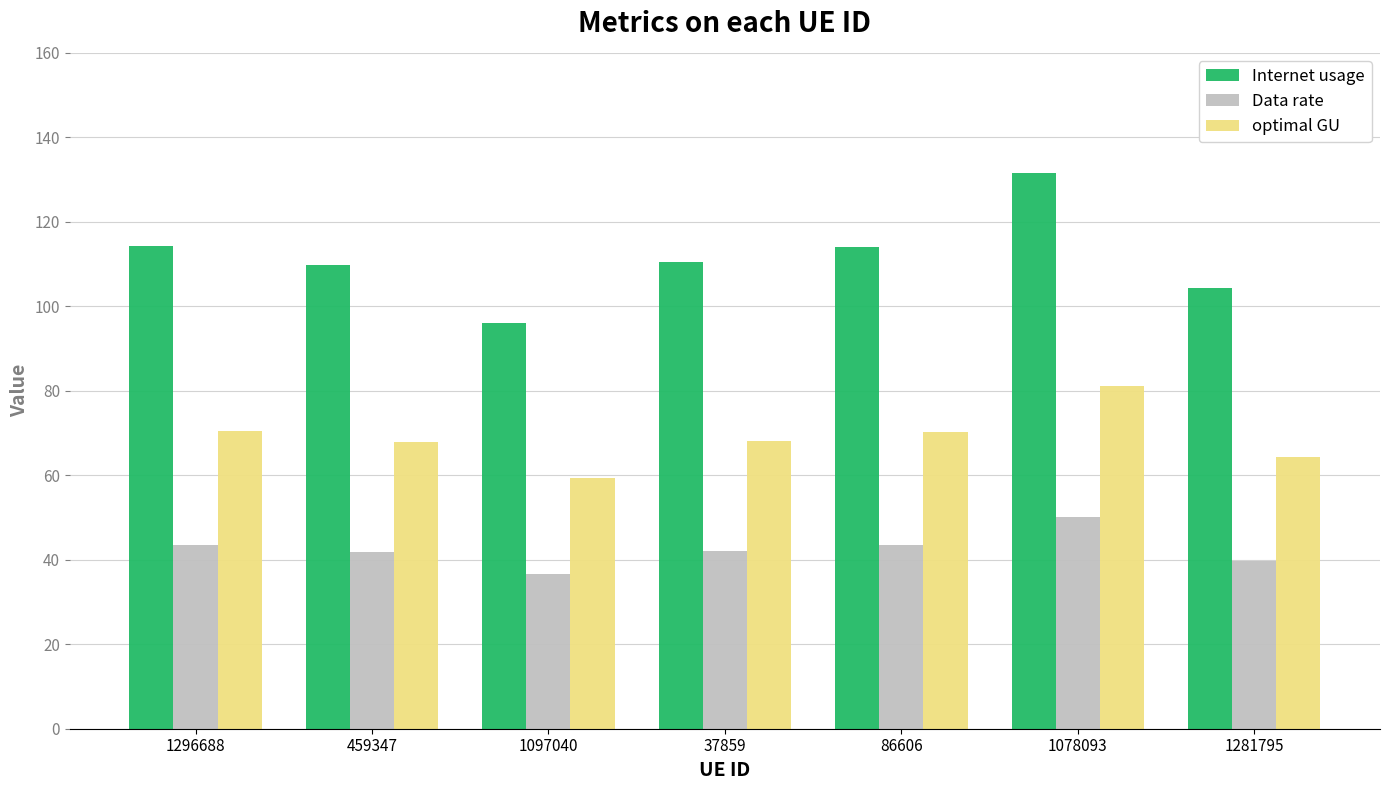

At which label does Internet usage reach its minimum?

1097040